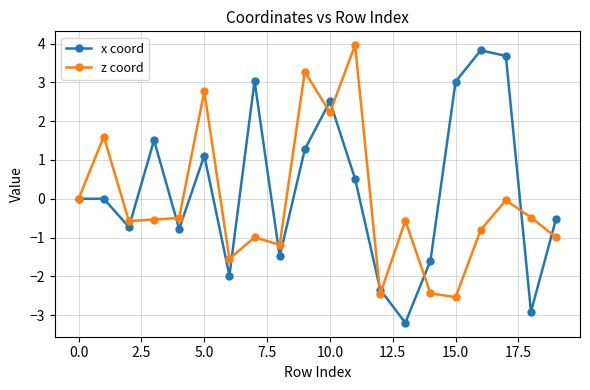

What is the value of the z coord point at the 5th from the left?

-0.5